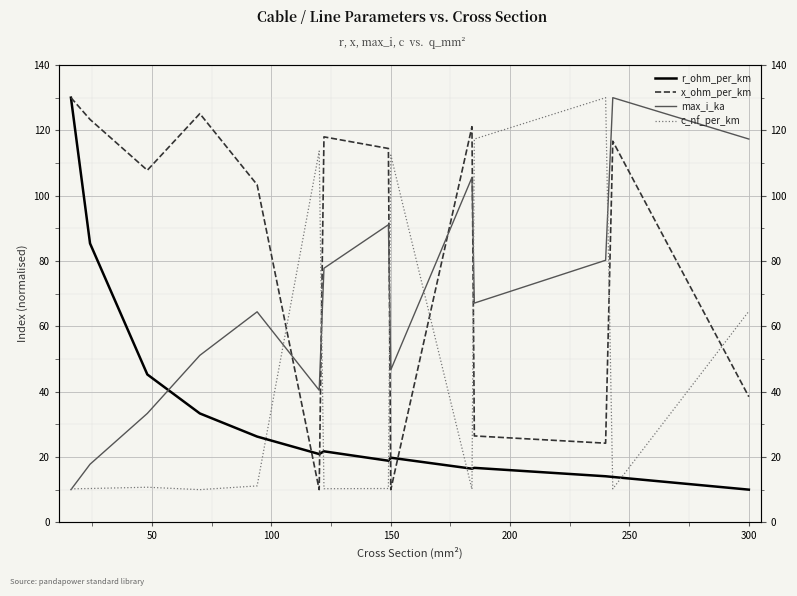

True or false: c_nf_per_km has a value of 20.0 at 200.

False